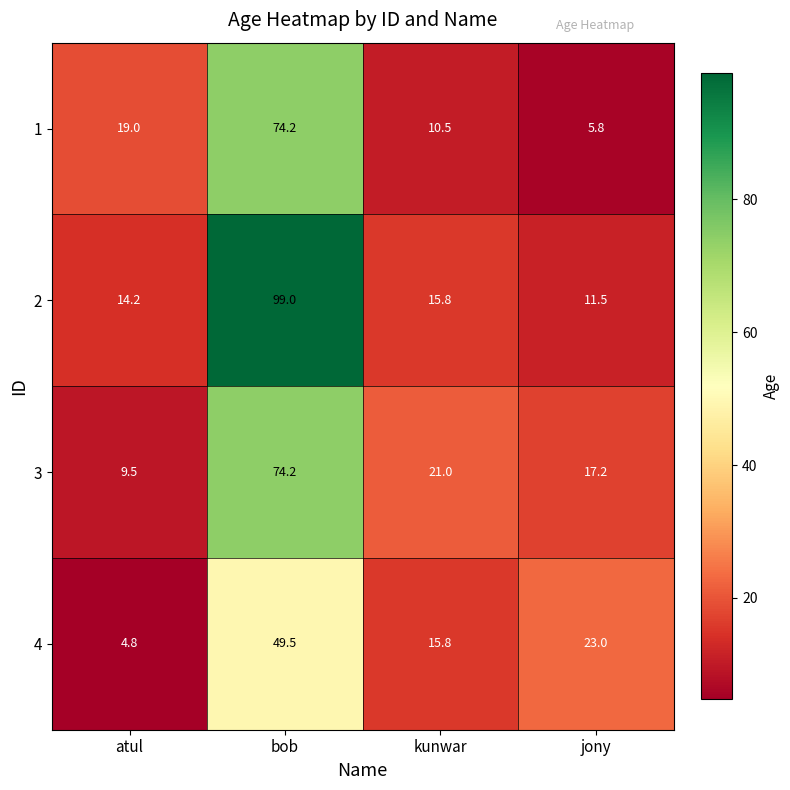

Rank the series at jony from highest to lowest value.

4, 3, 2, 1